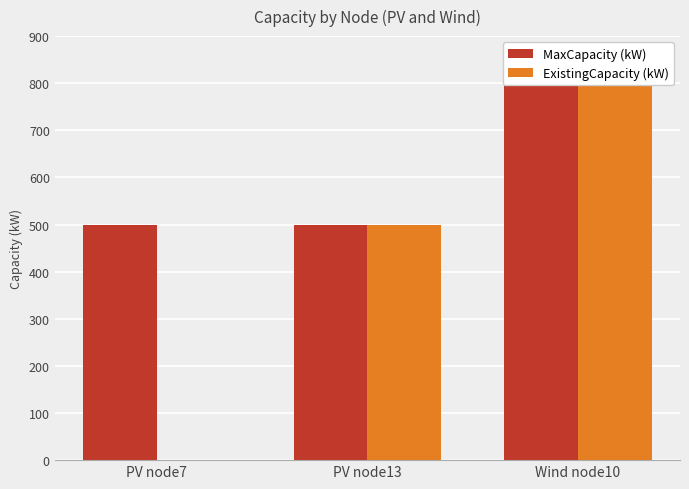

What is the difference between the maximum and minimum values in the MaxCapacity (kW) series?

300